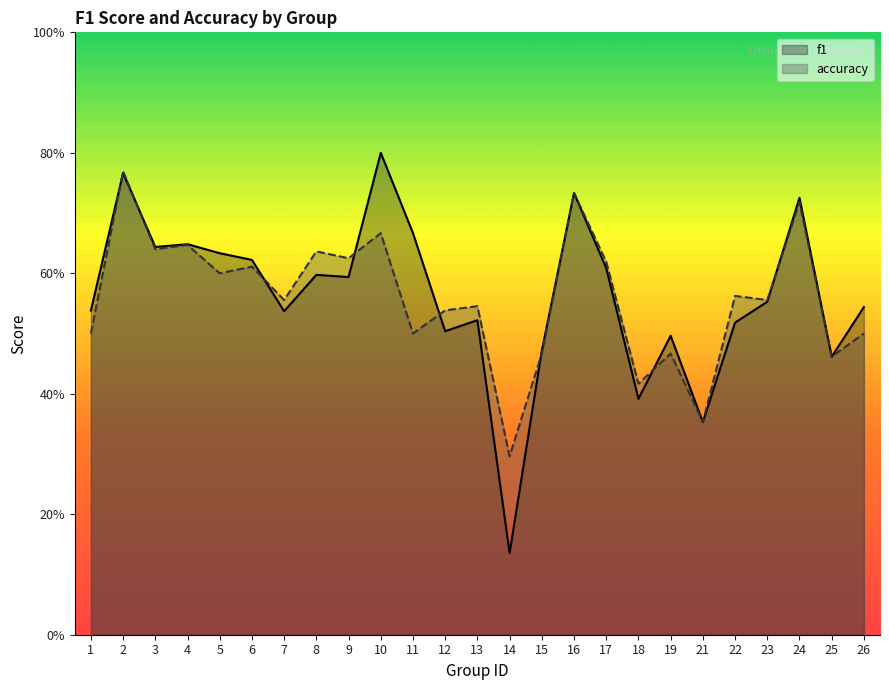

Where is the first local minimum for f1?

3